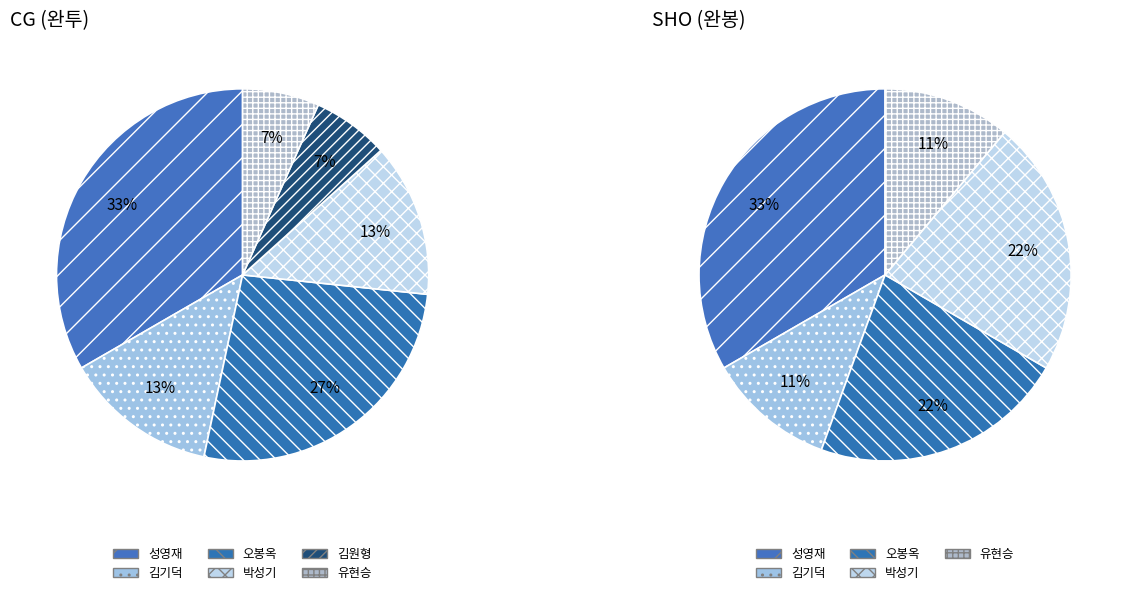

Combined, do 유현승 and 최정환 account for over 50%?

No